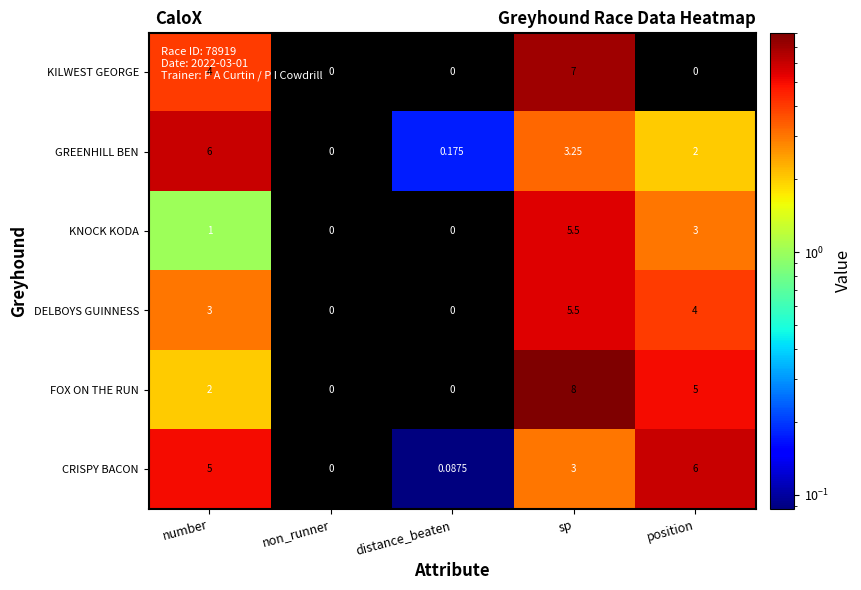

Which category has the highest value in the KNOCK KODA series?

sp